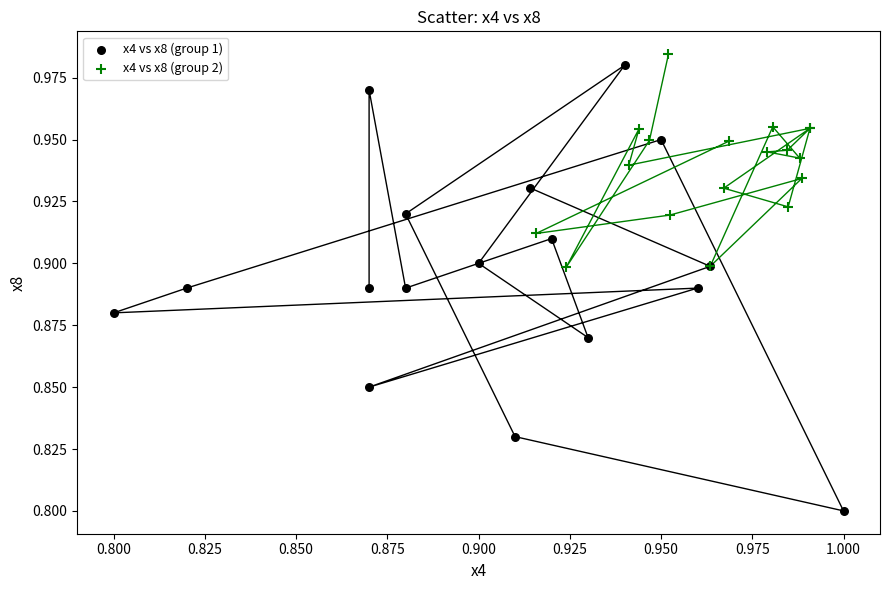

What are all the series names shown in the legend?

x4 vs x8 (group 1), x4 vs x8 (group 2)